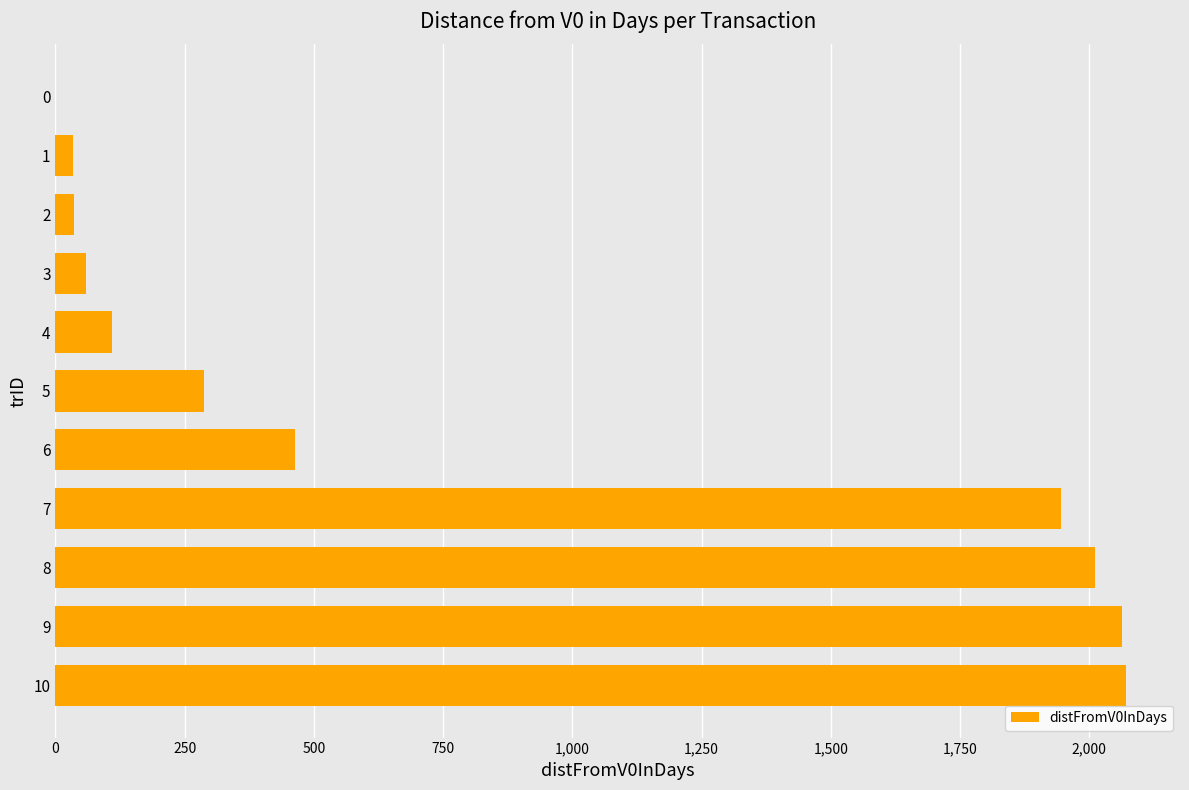

What is the change in value from 0 to 3?

+60